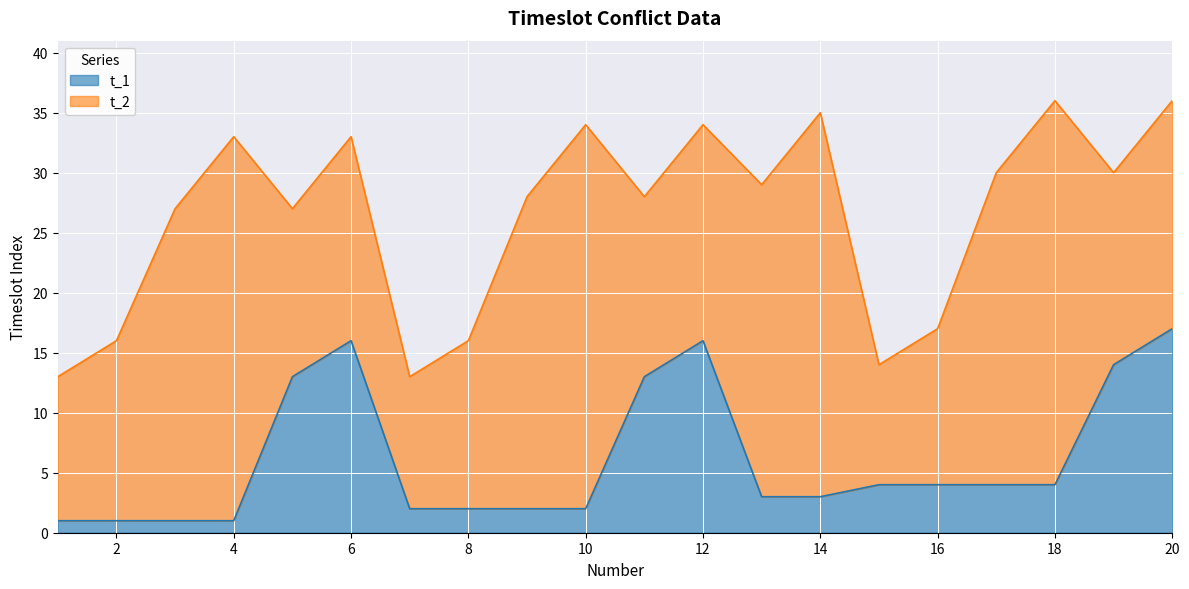

True or false: t_1 and t_2 intersect in this chart.

False